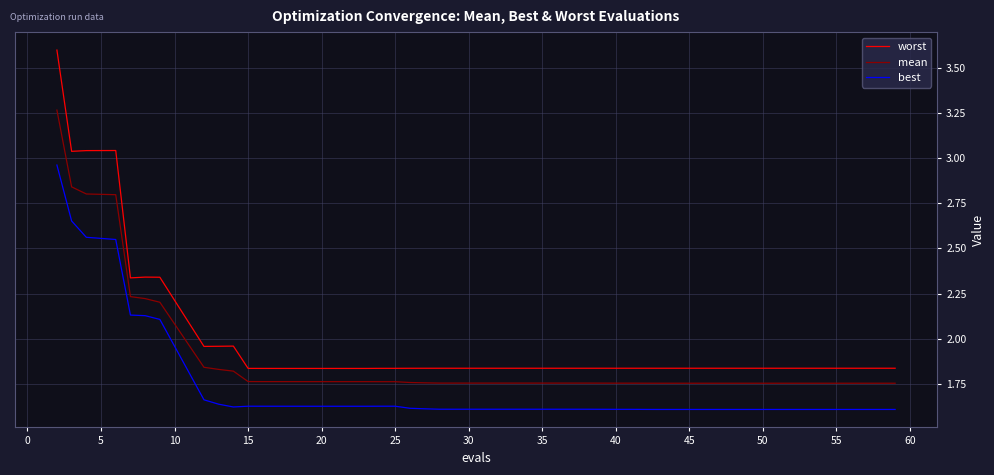

List the series in order of their peak value, highest first.

worst, mean, best